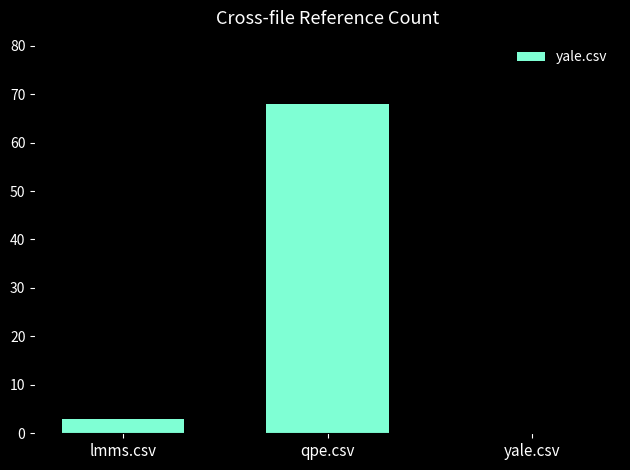

Where is the data nearest to the value 34?

lmms.csv